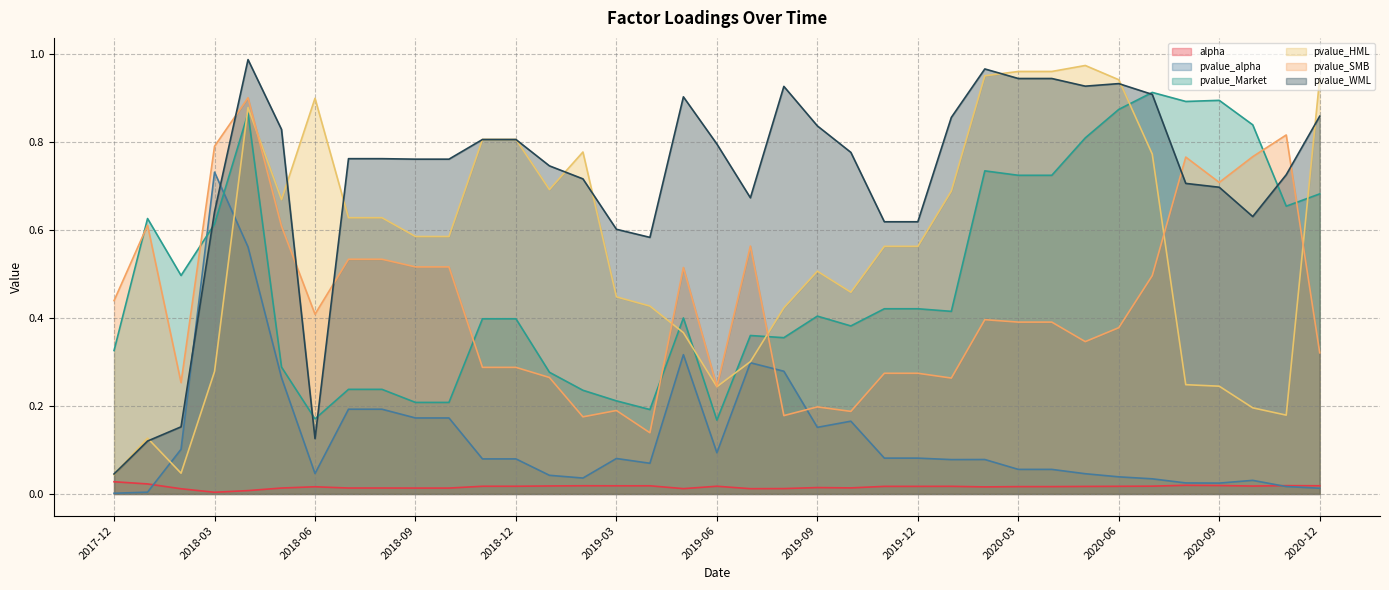

What is the sum of all pvalue_SMB values?

15.9